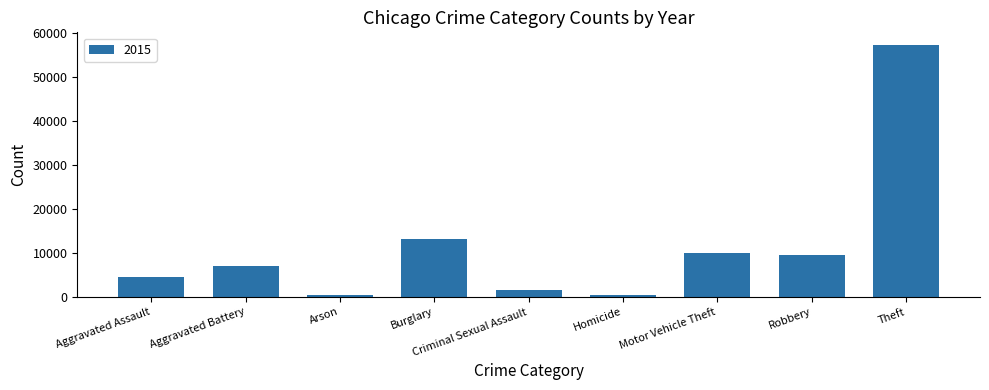

True or false: the data shows 2453 at Aggravated Battery.

False